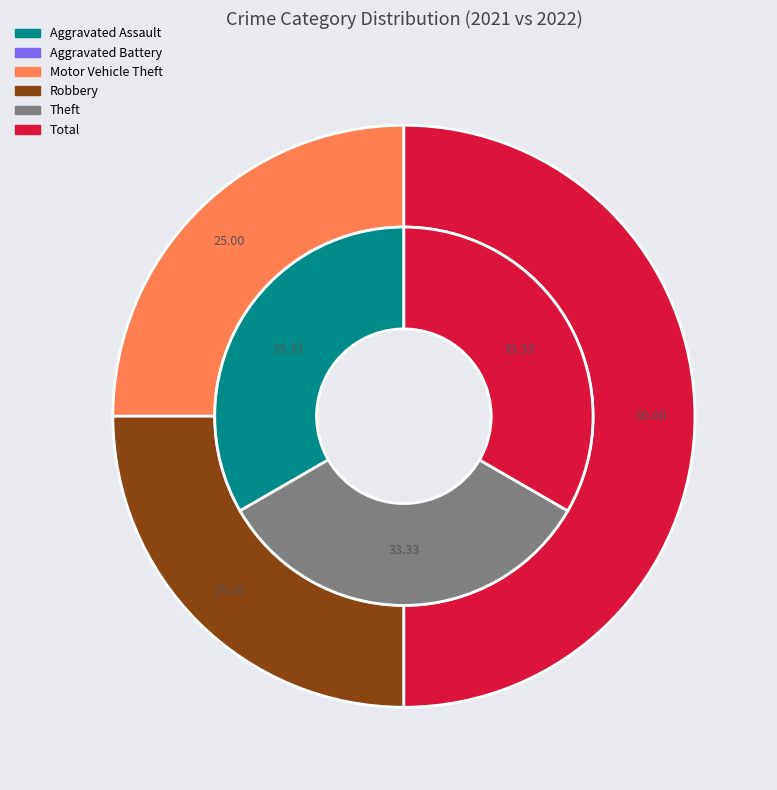

Combined, what portion of the pie is Theft and Aggravated Assault?

66.7%